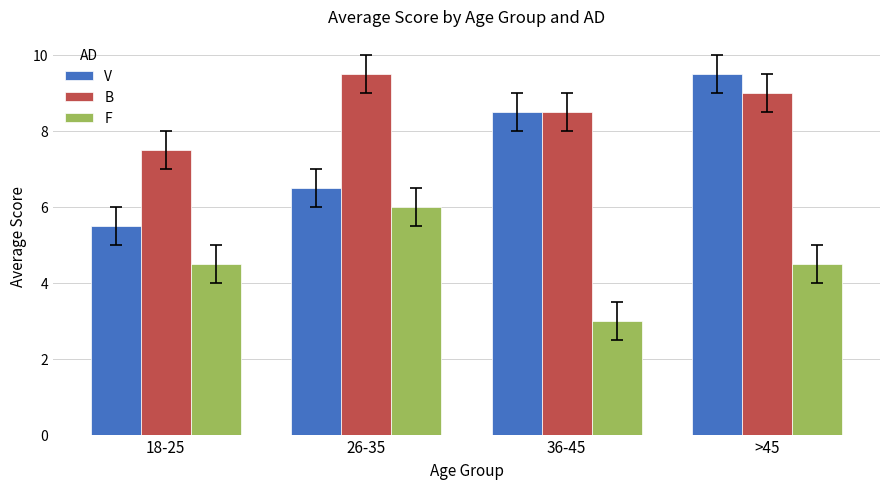

At how many categories does at least one series exceed 4?

4